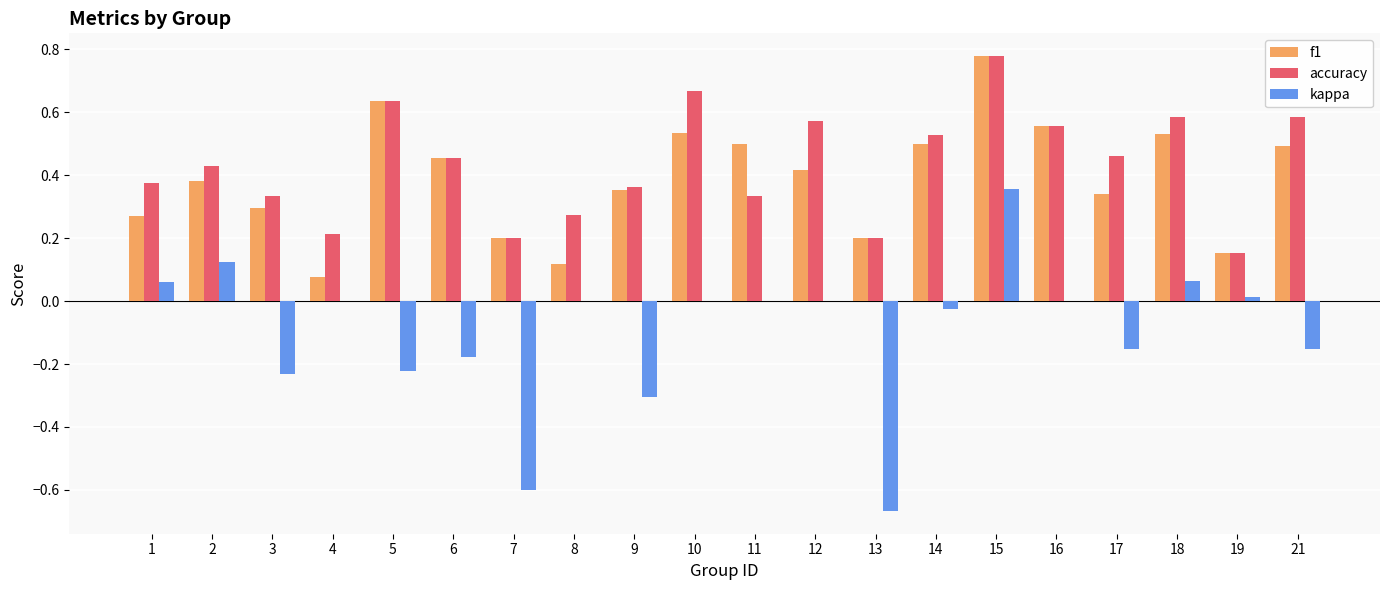

Which series changed the most between 7 and 11?

kappa